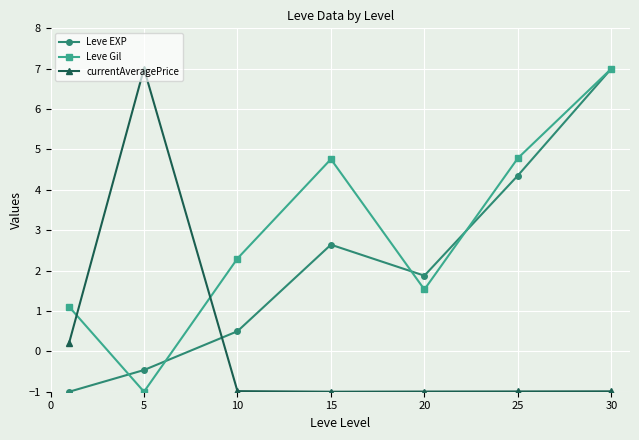

What is the average value of the currentAveragePrice series?

0.3